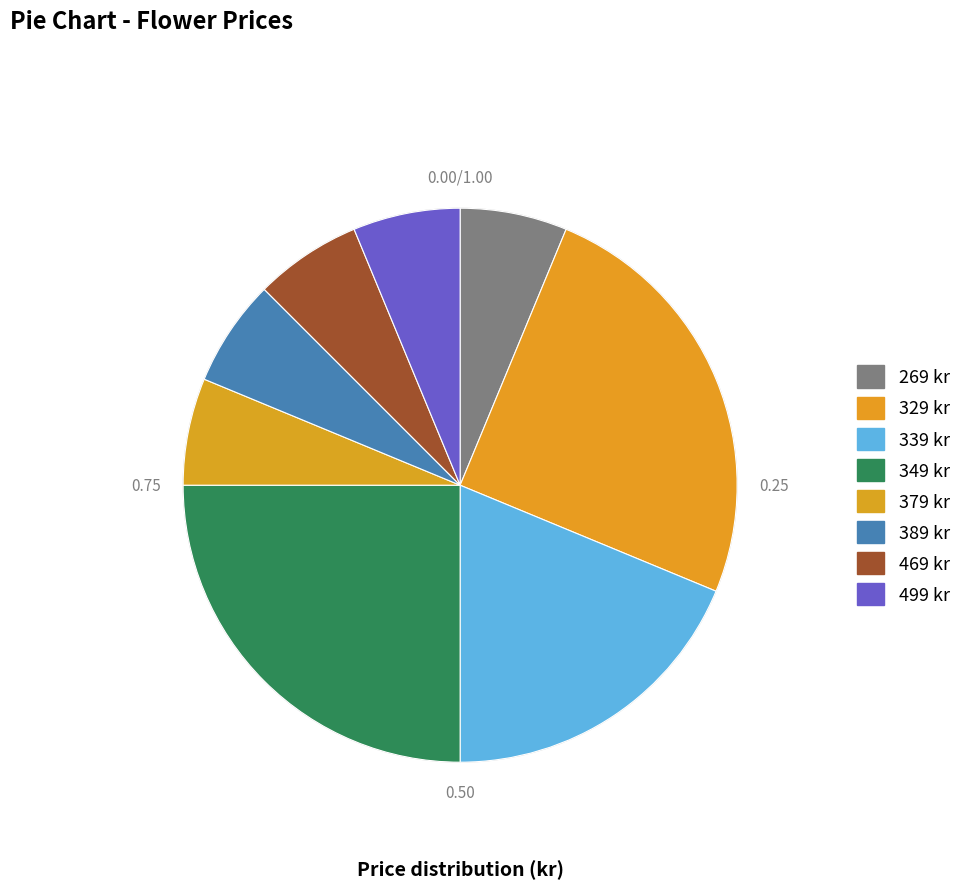

Which slice is the largest?

329 kr